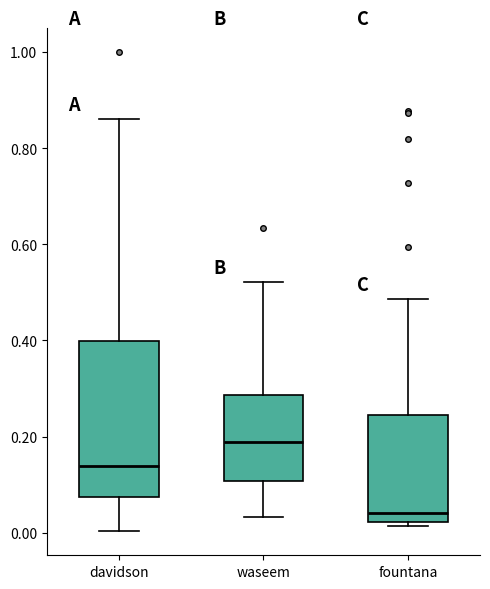

Reading left to right, transcribe this box plot: for each box, give where its median line is, the range the box spans, and where its two whiskers end, as read against the y-axis. The values are not printed on the chart, so give them approximately, as read against the axis.

davidson: median 0.14, box 0.08 to 0.40, whiskers 0.00 to 0.86
waseem: median 0.18, box 0.10 to 0.28, whiskers 0.04 to 0.52
fountana: median 0.04, box 0.02 to 0.24, whiskers 0.02 (just below the box's lower edge) to 0.48